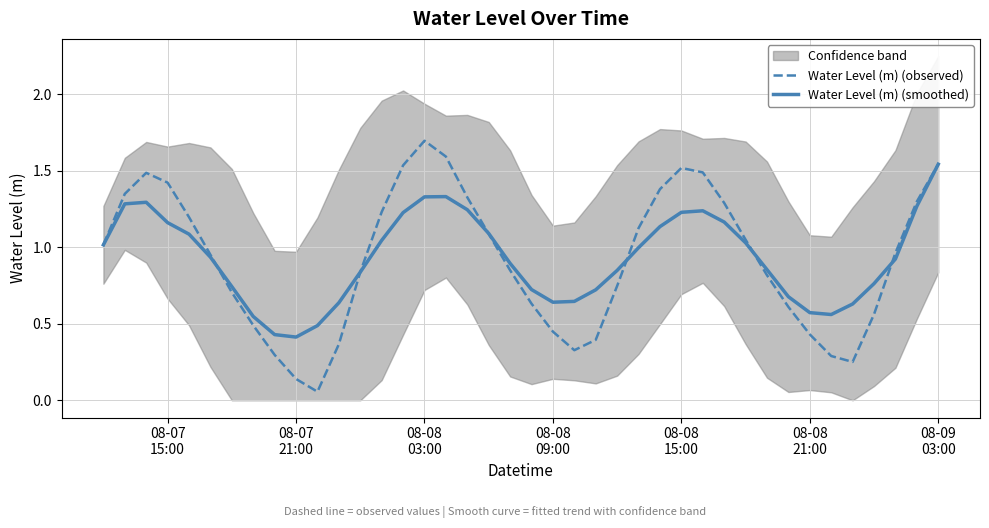

What is the highest value of the Water Level (m) (observed) series?

1.7